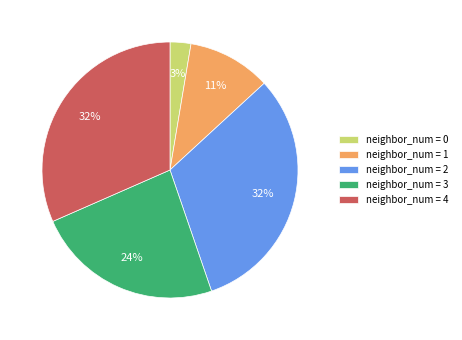

How many segments does this pie chart have?

5